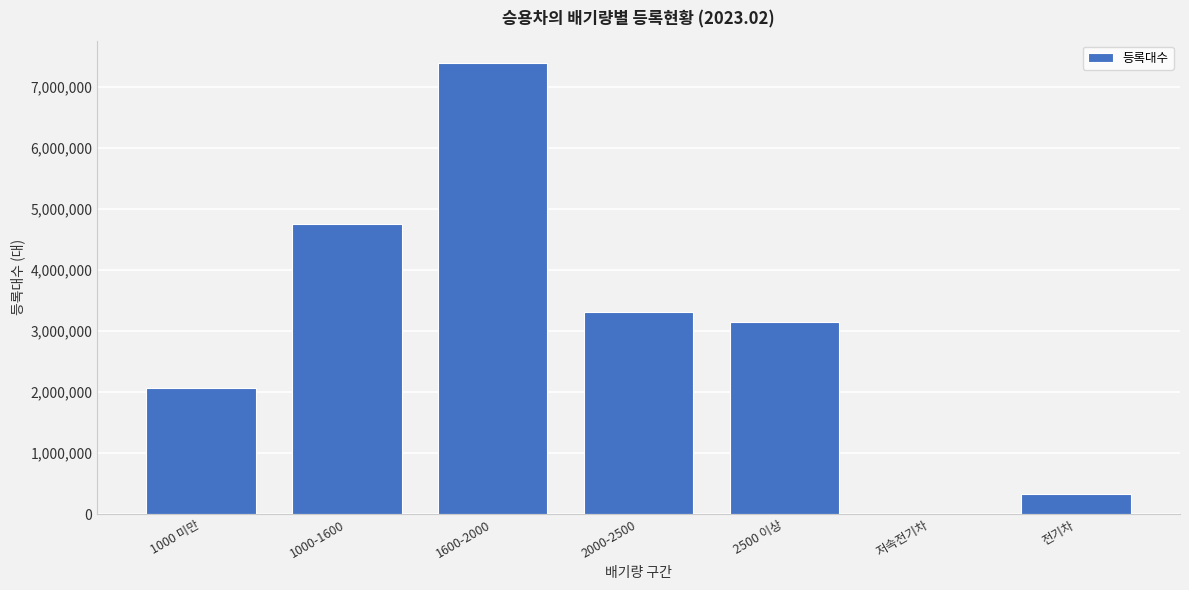

Reading left to right, what are all the values shown in this chart?

1000 미만=2073458	1000-1600=4761875	1600-2000=7391089	2000-2500=3321599	2500 이상=3145316	저속전기차=548	전기차=338084